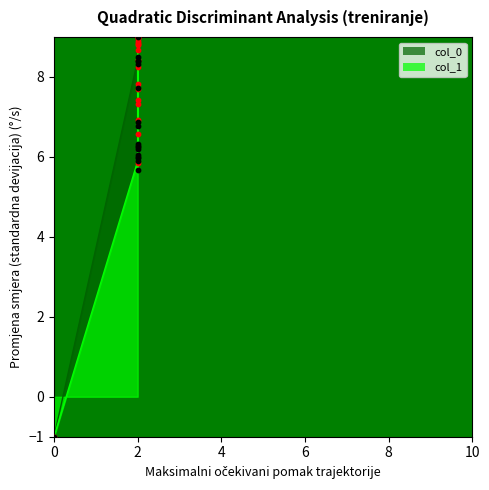

Which series has the largest total across all categories?

col_0